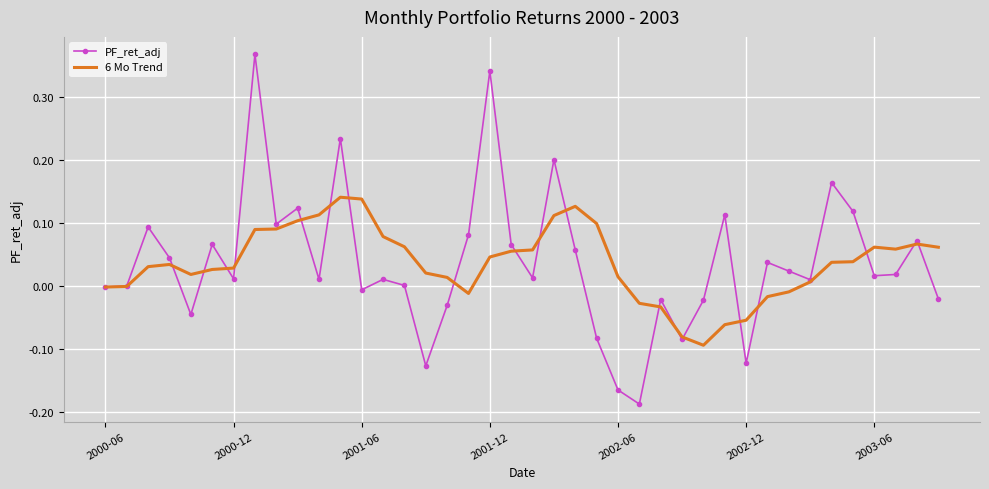

List the series in order of their peak value, lowest first.

6 Mo Trend, PF_ret_adj